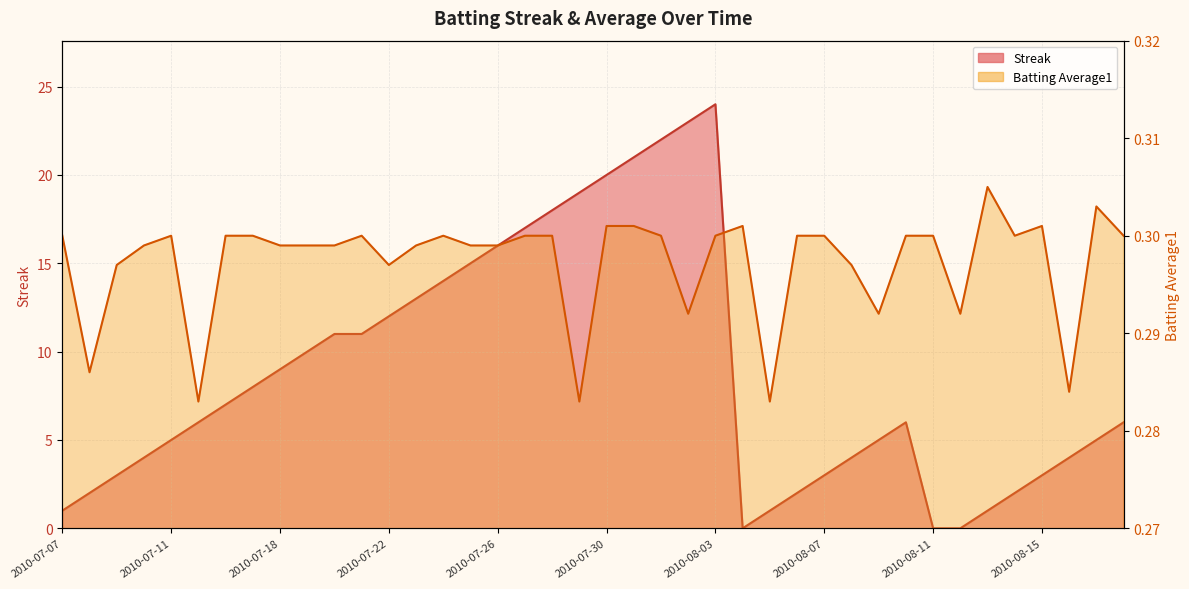

Between 2010-07-18 and 2010-07-23, which series saw the biggest shift?

Streak